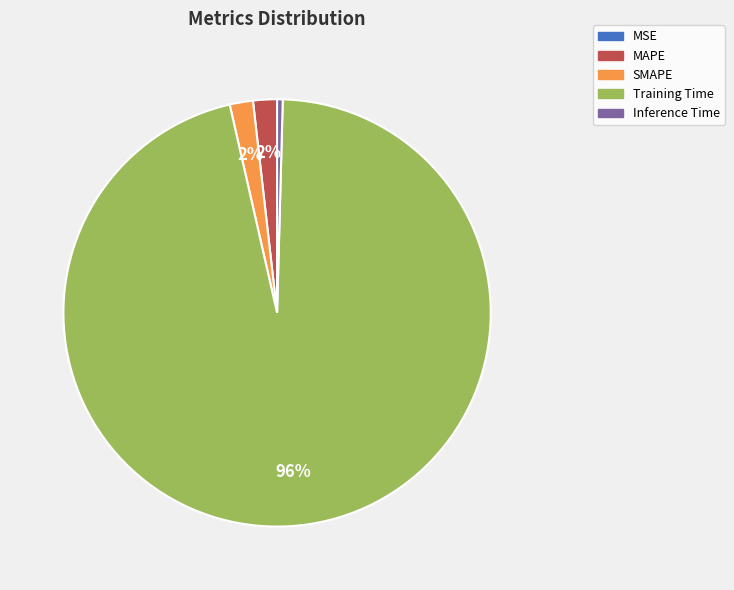

To the nearest percent, what is the average slice percentage?

20%